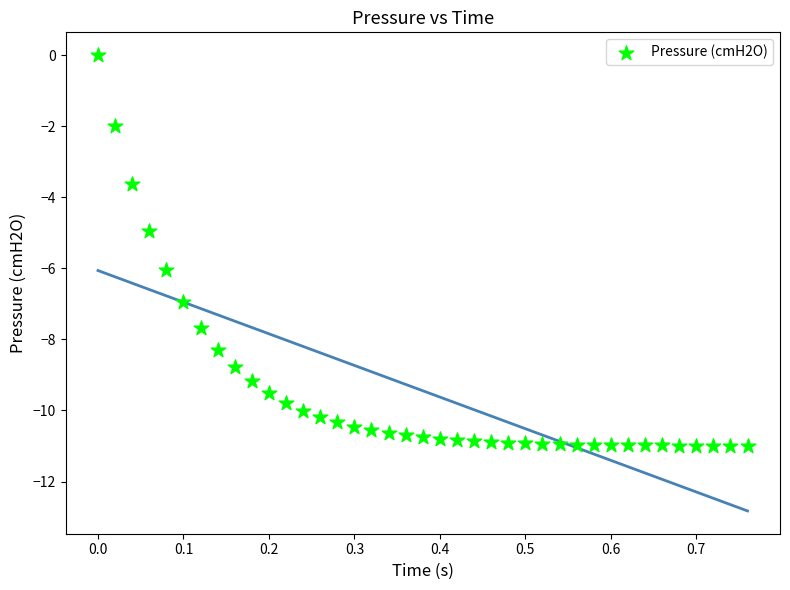

What is the range of Y values (max minus min)?

11.0